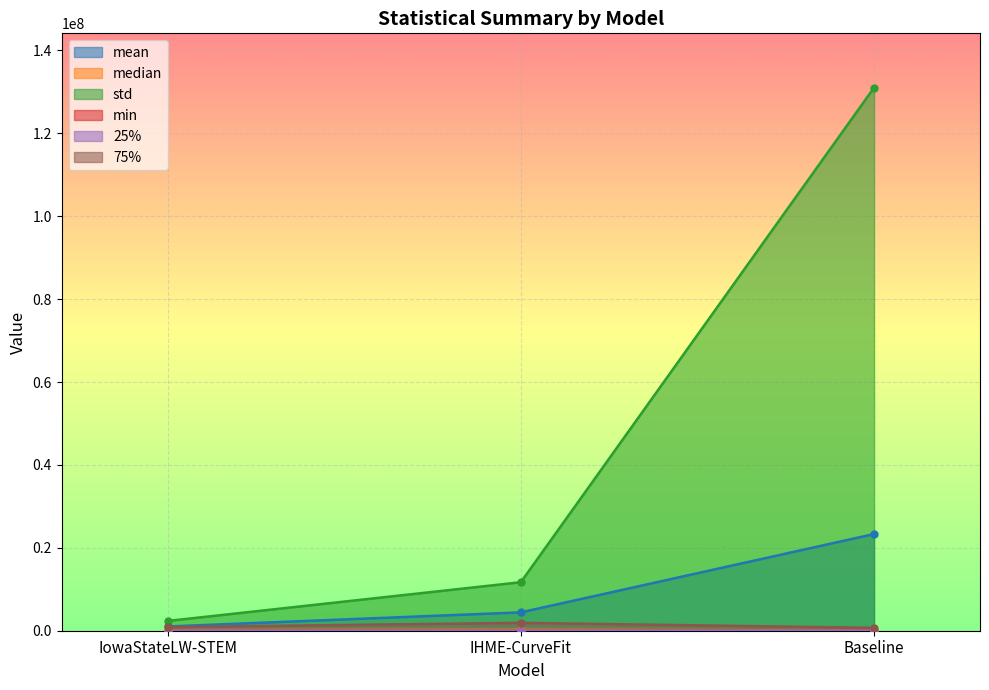

Which series has the largest range (max minus min)?

std